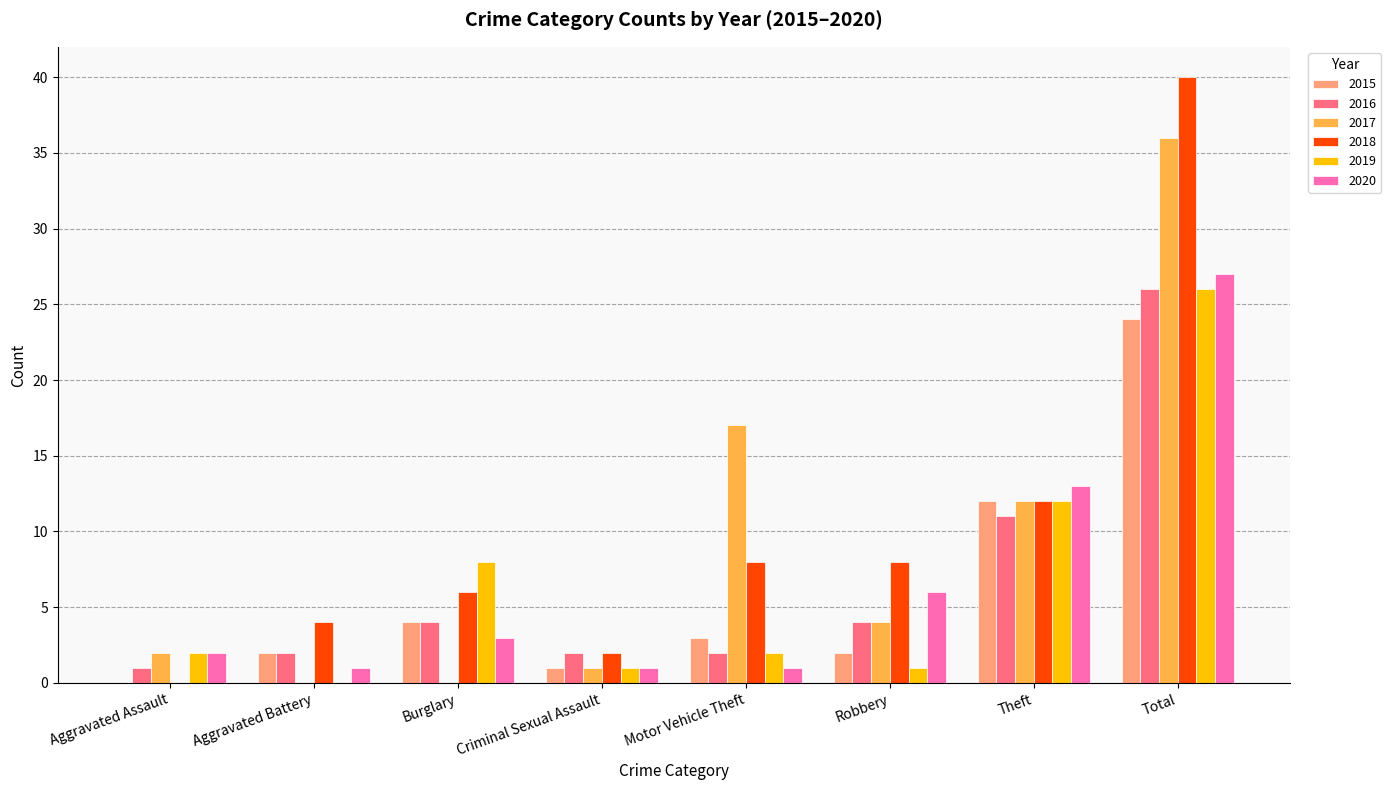

What is the maximum value shown in the chart?

40